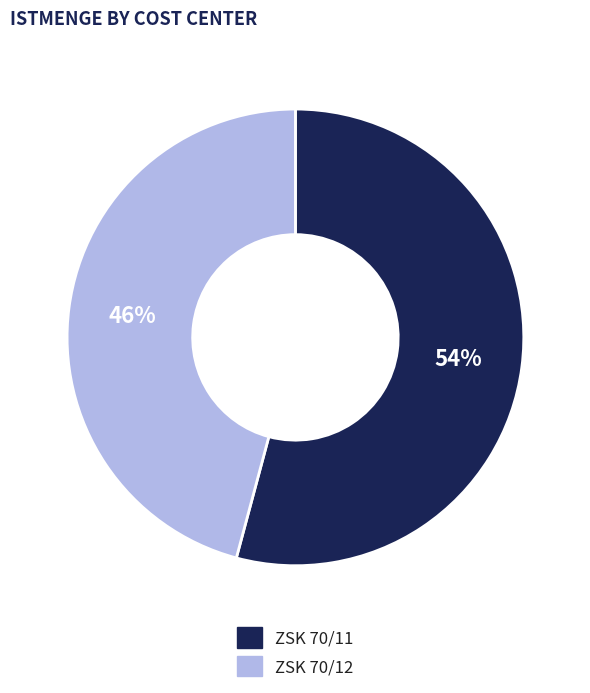

Rank the categories by value from lowest to highest.

ZSK 70/12, ZSK 70/11